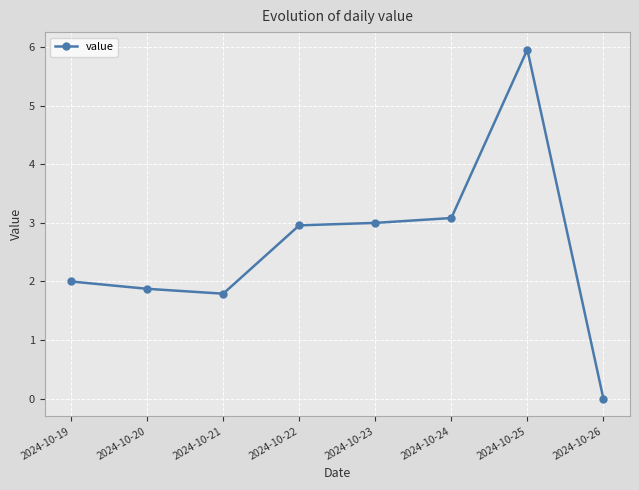

Count the number of data series in this chart.

1